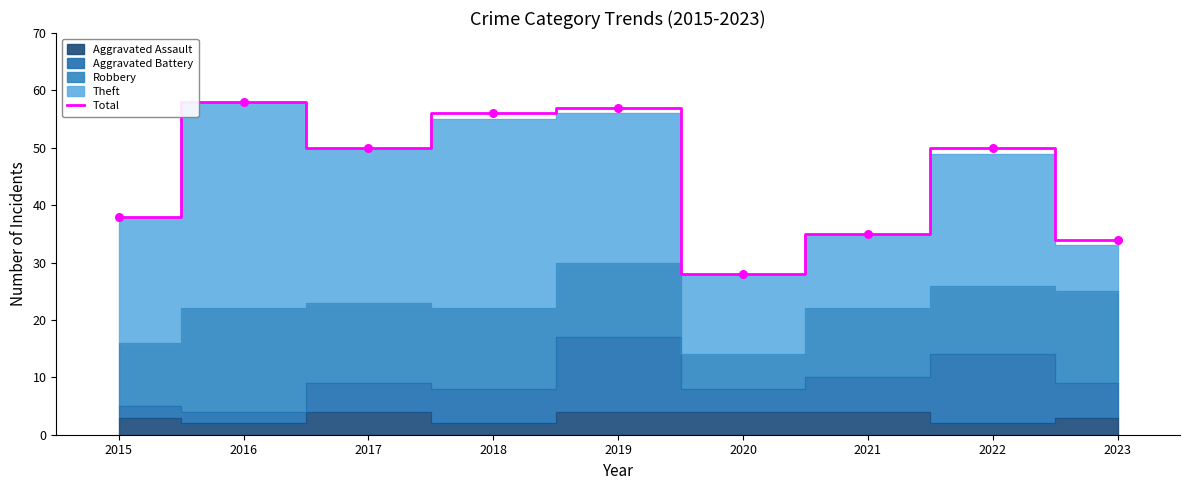

Approximately how many times larger is the value at 2017 compared to 2023?

1.5